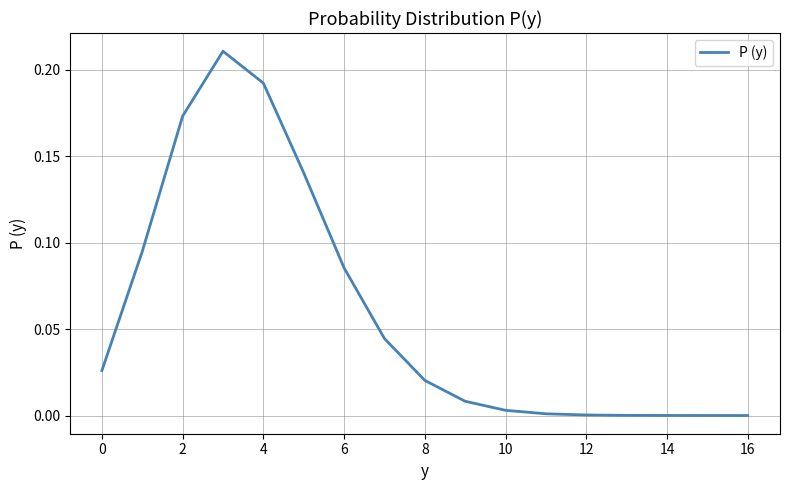

The chart shows a value of 0.3 at 4. True or false?

False